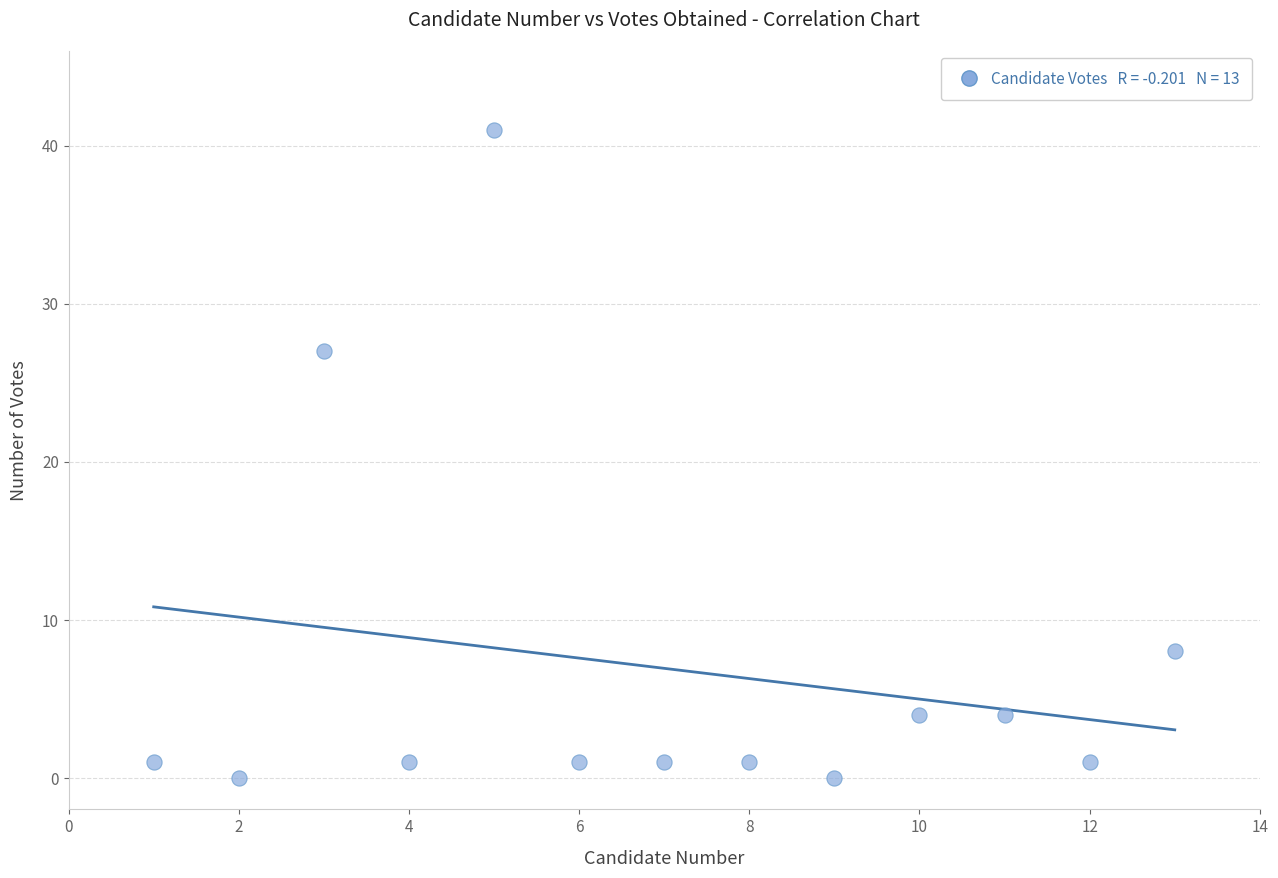

What is the range of Y values (max minus min)?

41